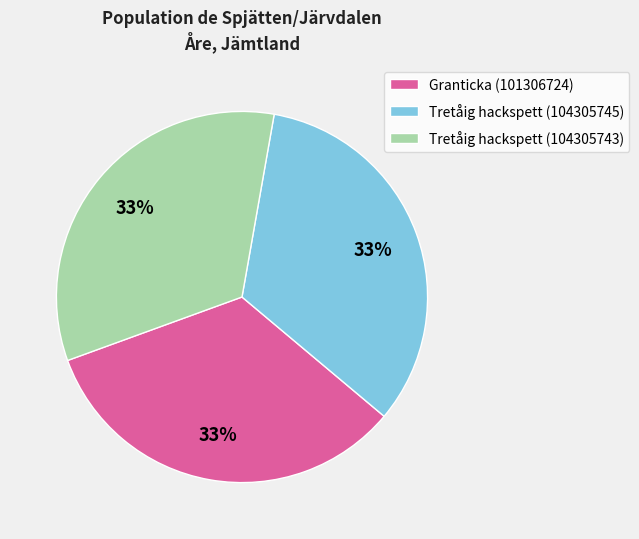

To the nearest percent, what is the average slice percentage?

33%